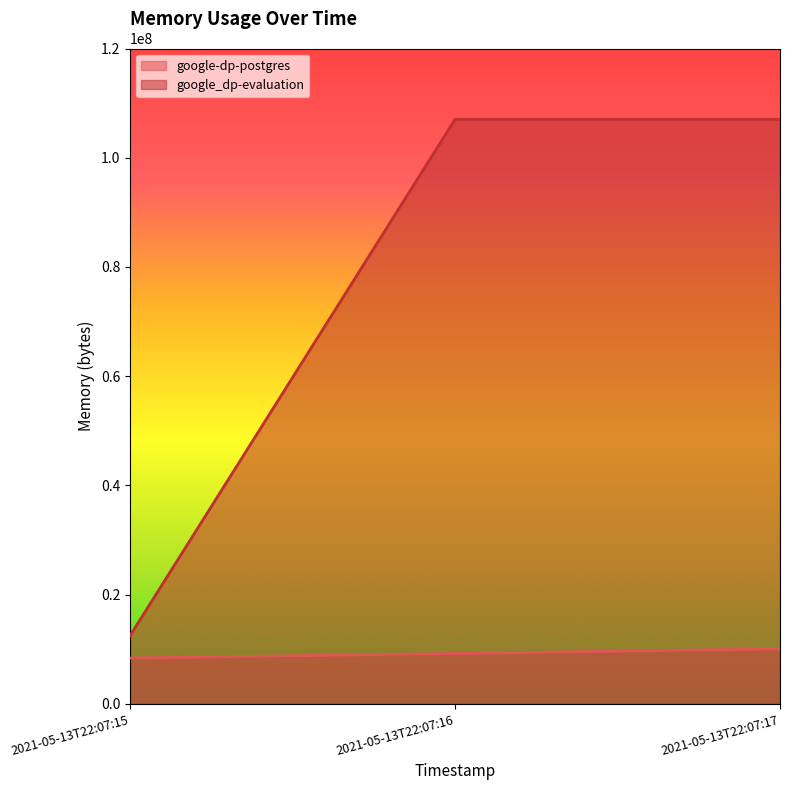

Rank the series at 2021-05-13T22:07:17 from lowest to highest value.

google-dp-postgres, google_dp-evaluation